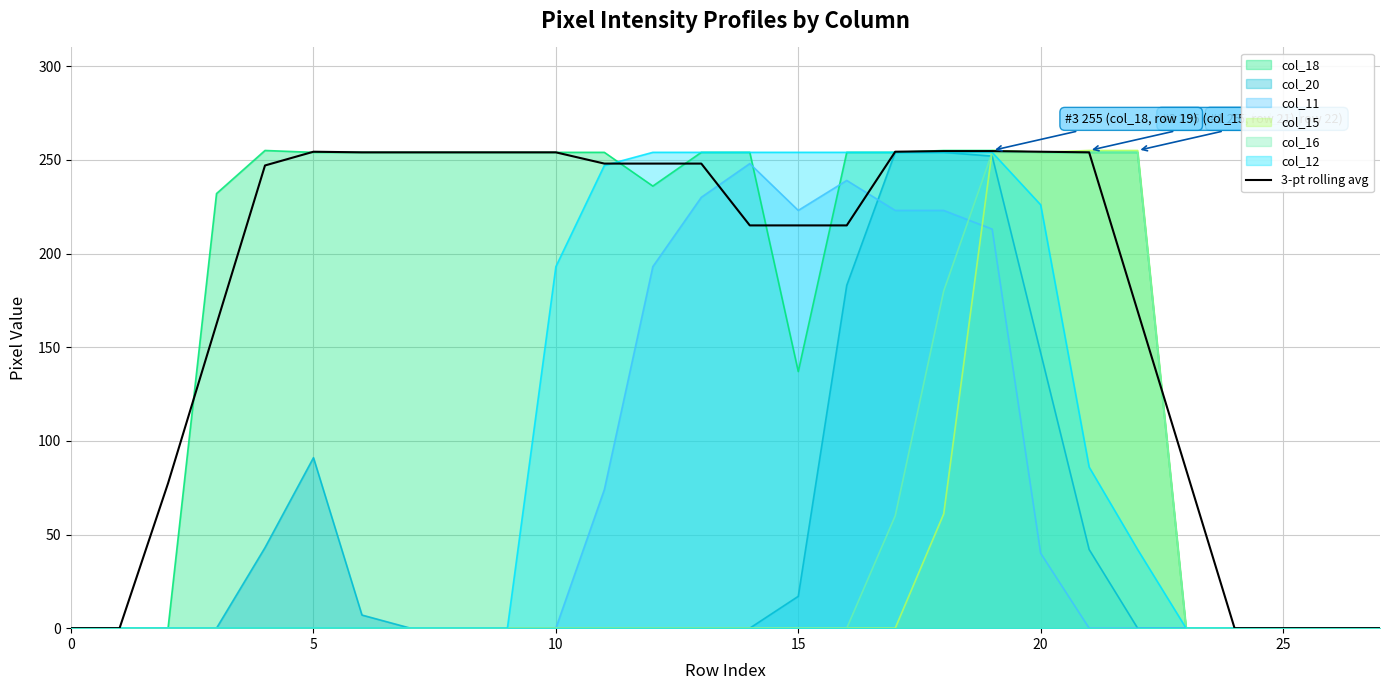

At which category does the chart reach its peak across all series?

18